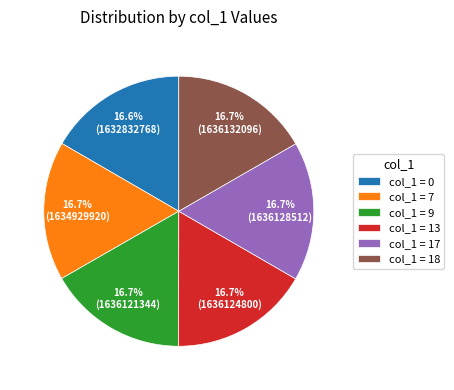

Approximately how many times larger is the value at col_1 = 18 compared to col_1 = 9?

1.0